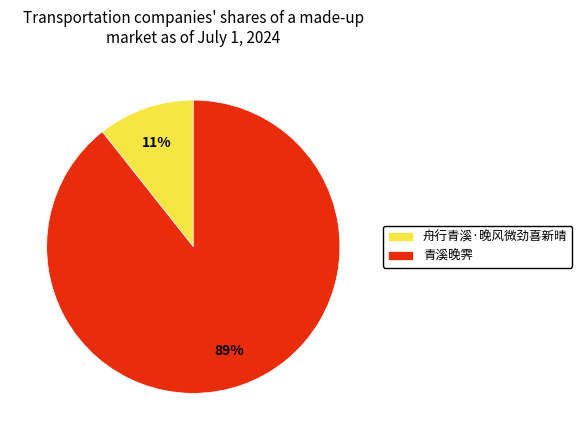

To the nearest percent, what percentage of the pie is 舟行青溪·晚风微劲喜新晴?

11%